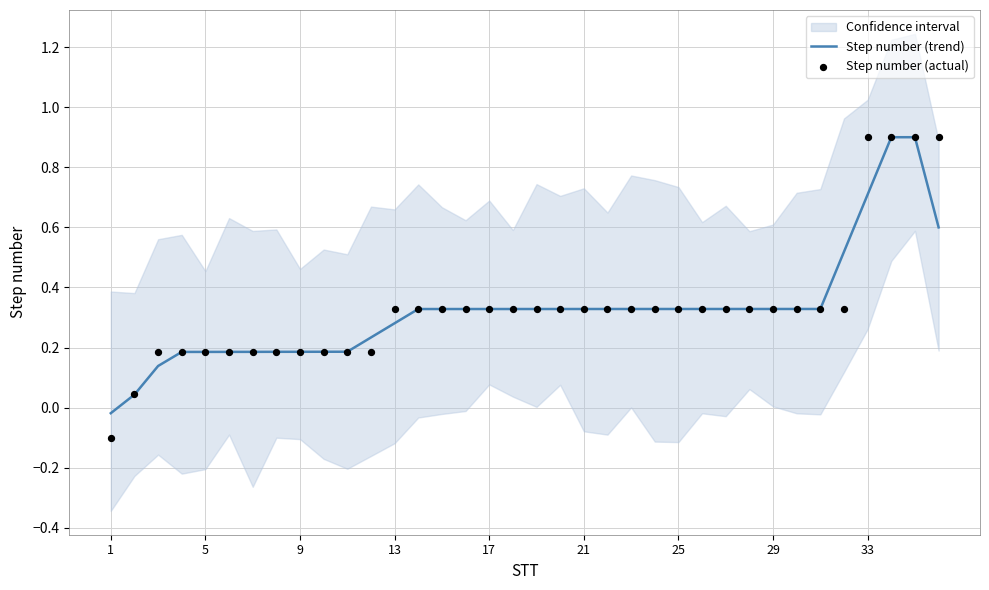

Which series has the widest spread of Y values?

Step number (actual)